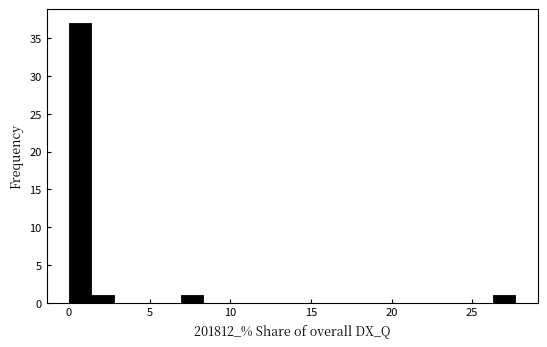

Around what value on the x-axis is the tallest bar? Give the approximate position of its centre, as read against the axis.

0.5